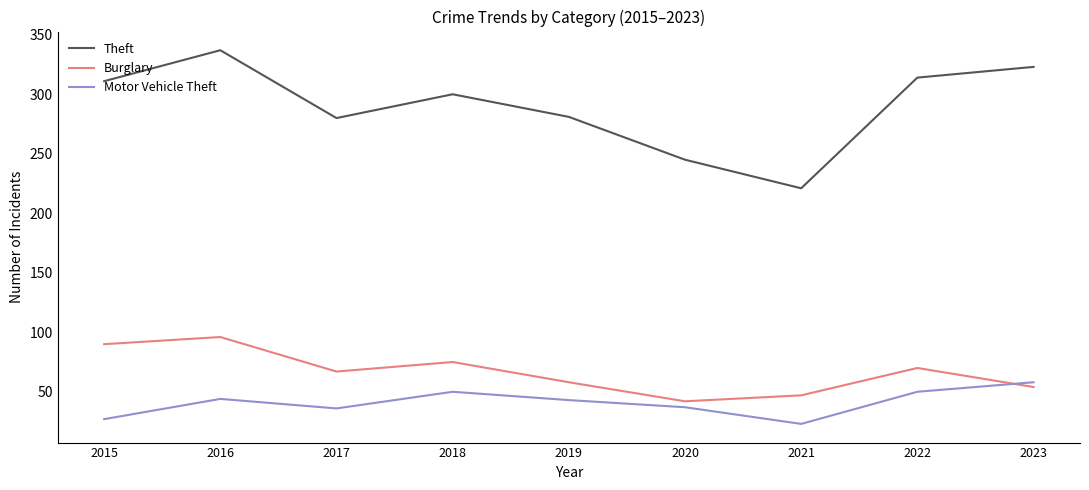

At 2016, list the series in order from largest to smallest.

Theft, Burglary, Motor Vehicle Theft